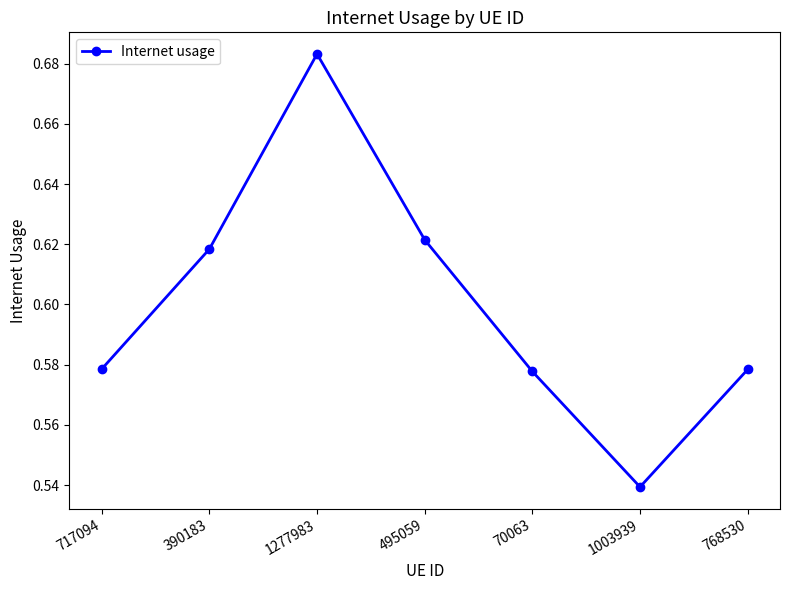

Count the values in the range 0 to 1.

7